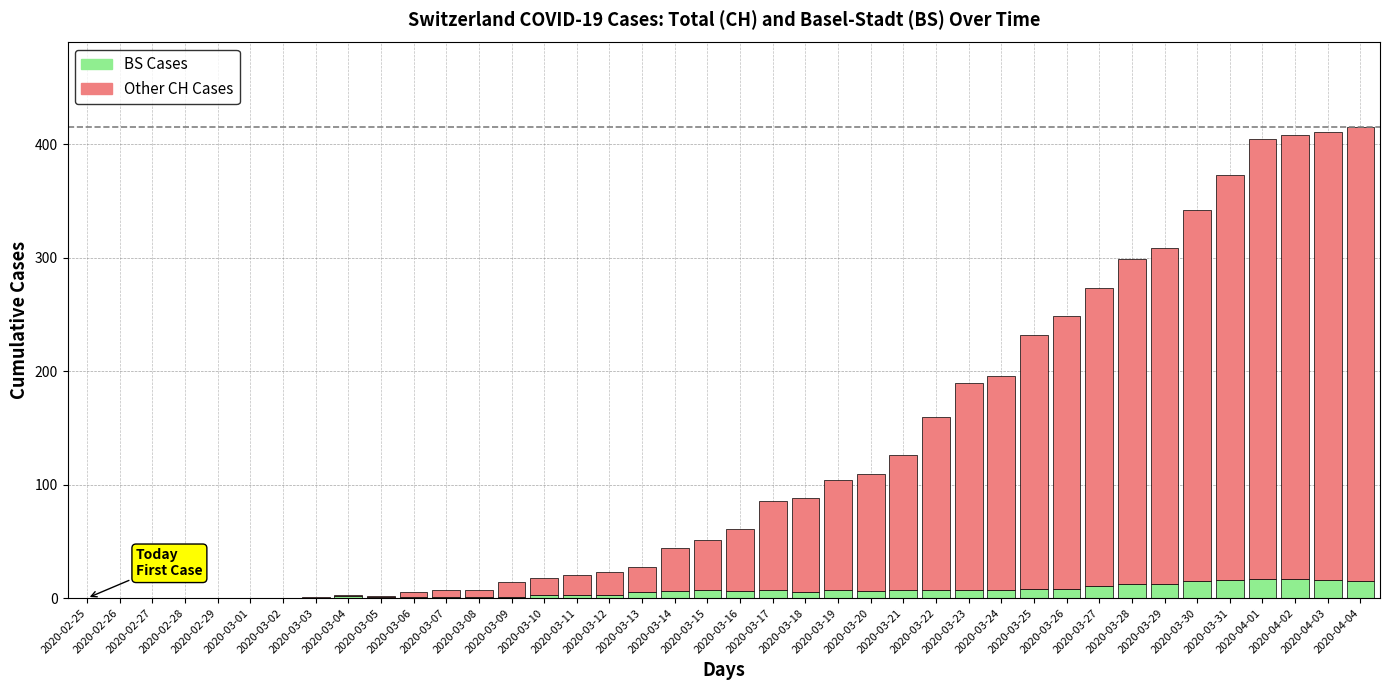

Are the bars grouped side by side (vs. stacked)?

No